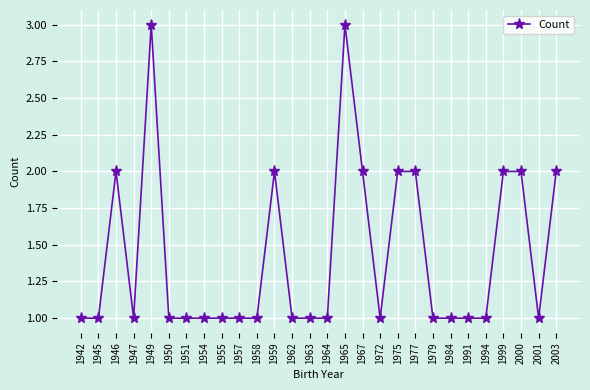

The value at 2000 is 3. True or false?

False